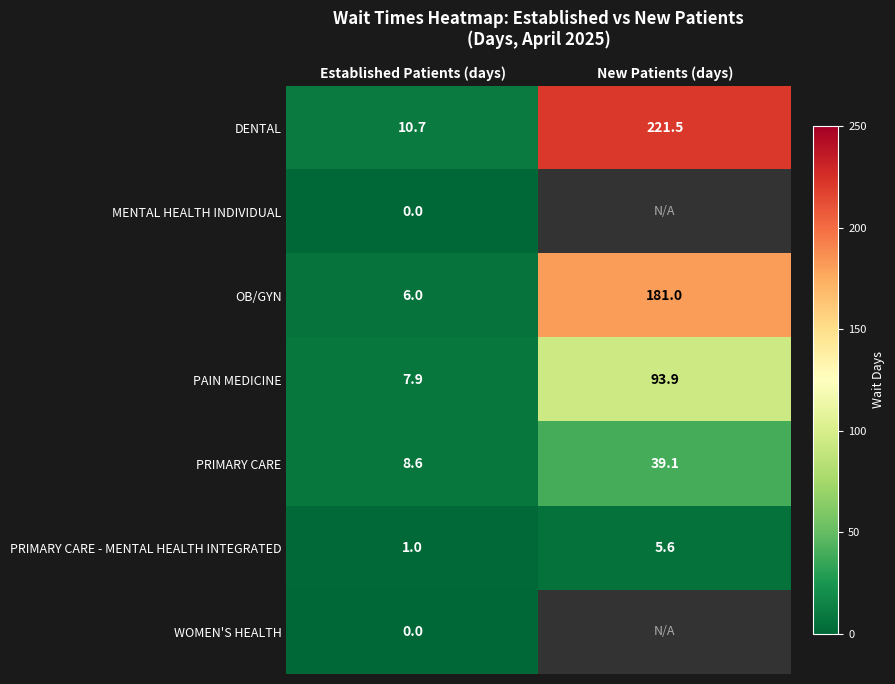

What is the maximum value shown in the chart?

221.5